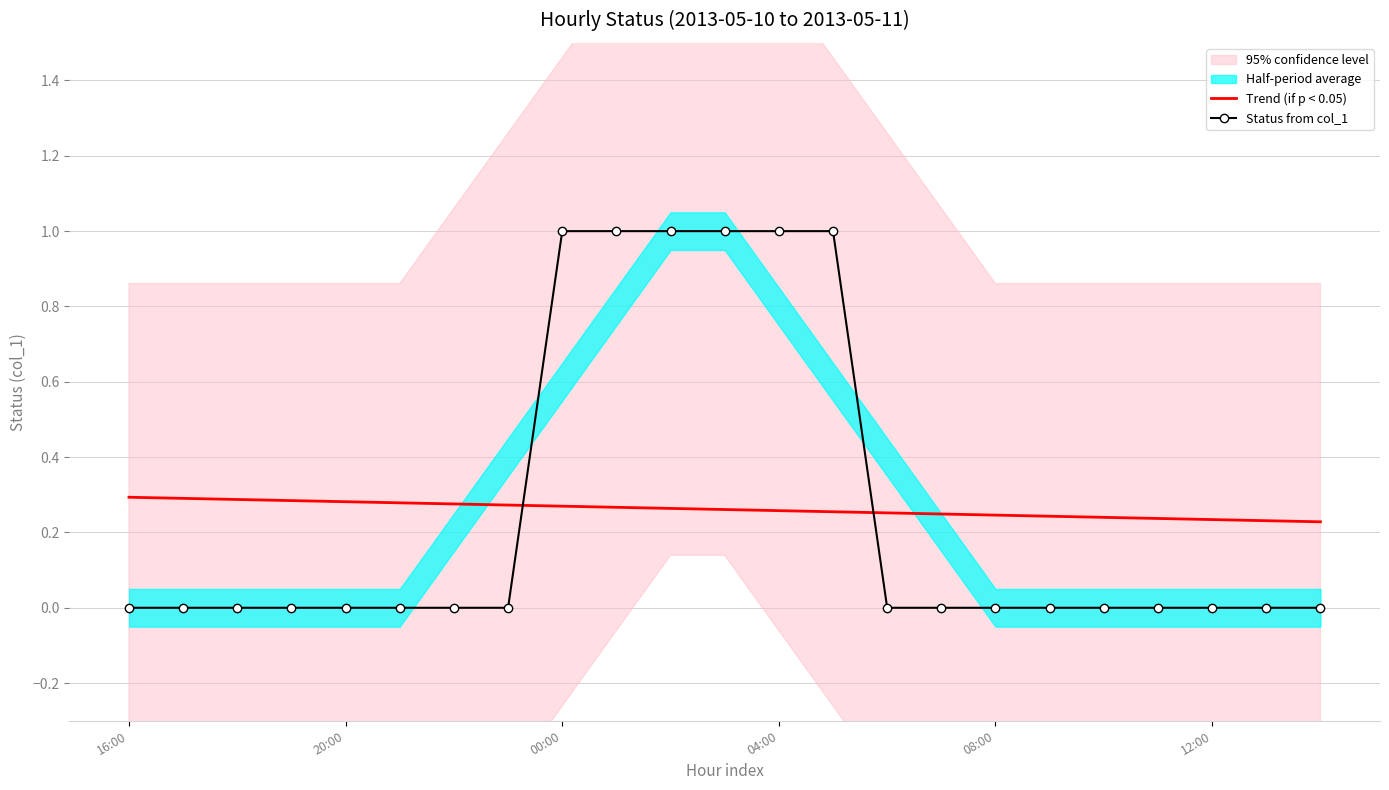

Which category has the lowest value in the Trend (if p < 0.05) series?

22